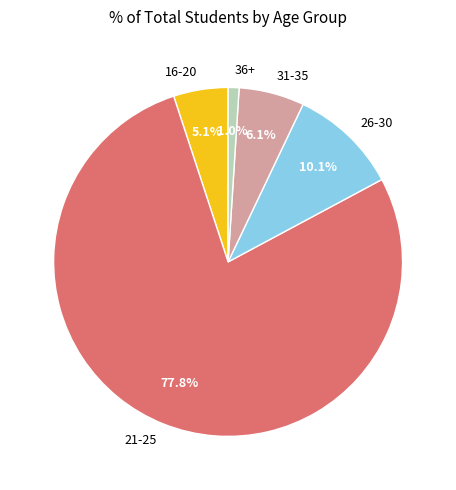

Between 26-30 and 31-35, which is larger?

26-30